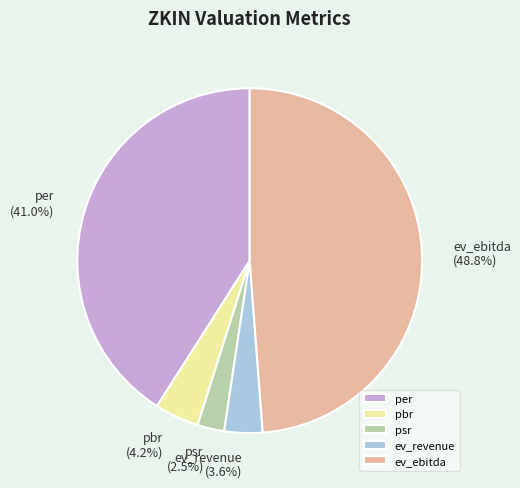

Which slice is the smallest?

psr